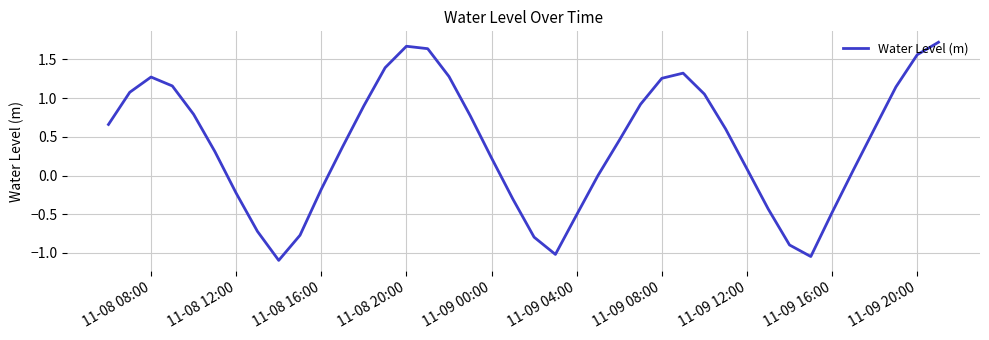

What is the difference between the maximum and minimum values?

2.8